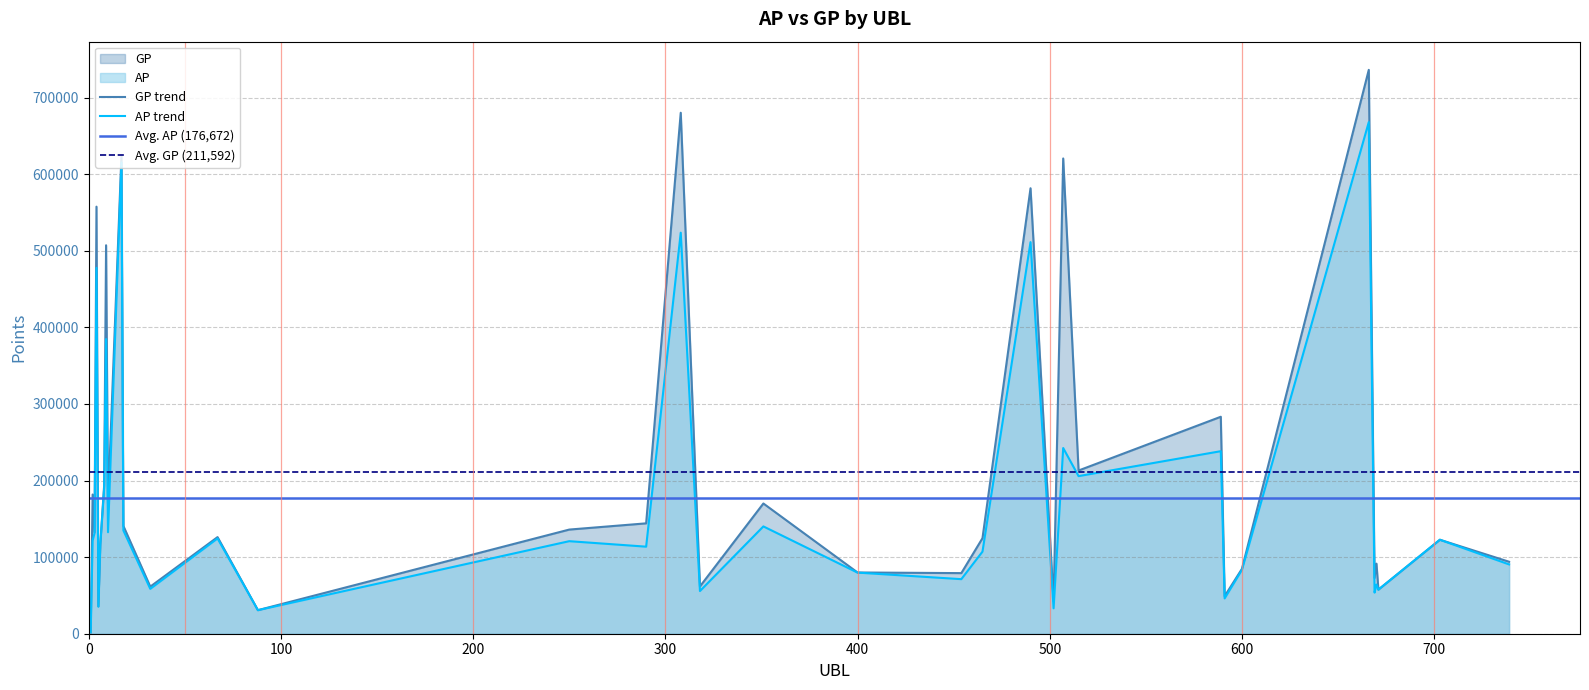

Read the AP value at 515.

205746